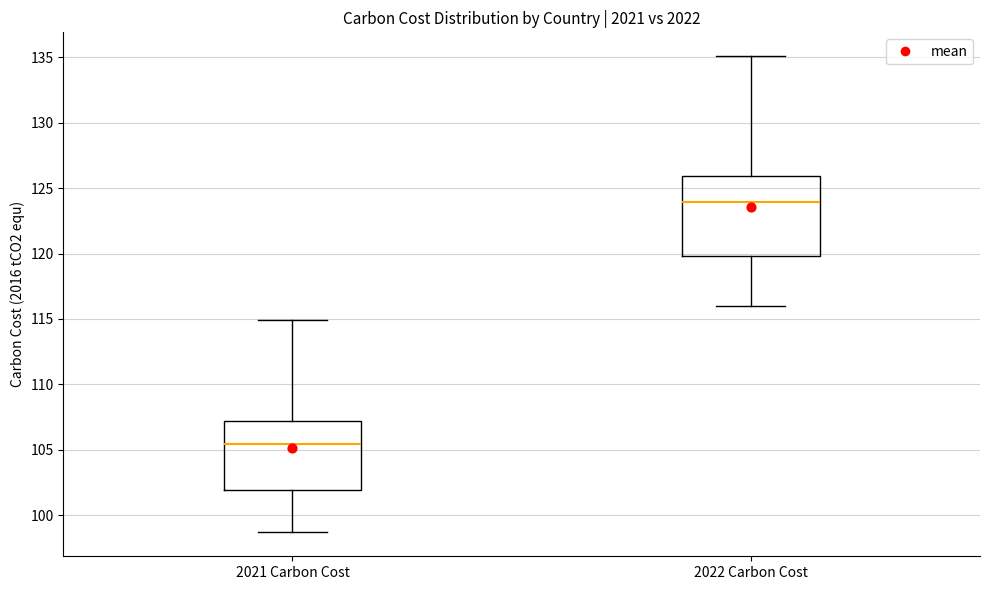

Which box's median line is the lowest?

2021 Carbon Cost